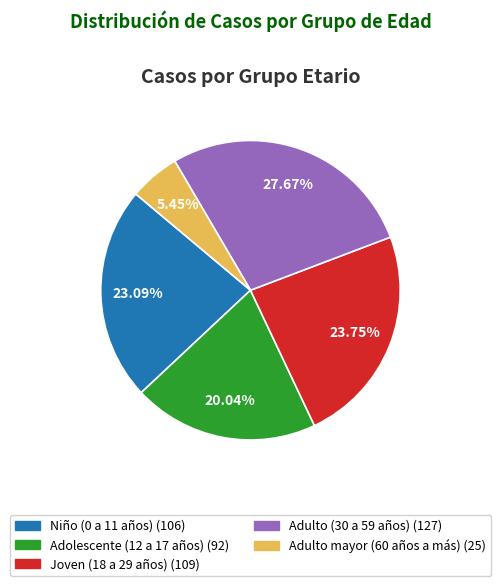

What is the ratio of the value at Adulto (30 a 59 años) to the value at Niño (0 a 11 años)?

1.2